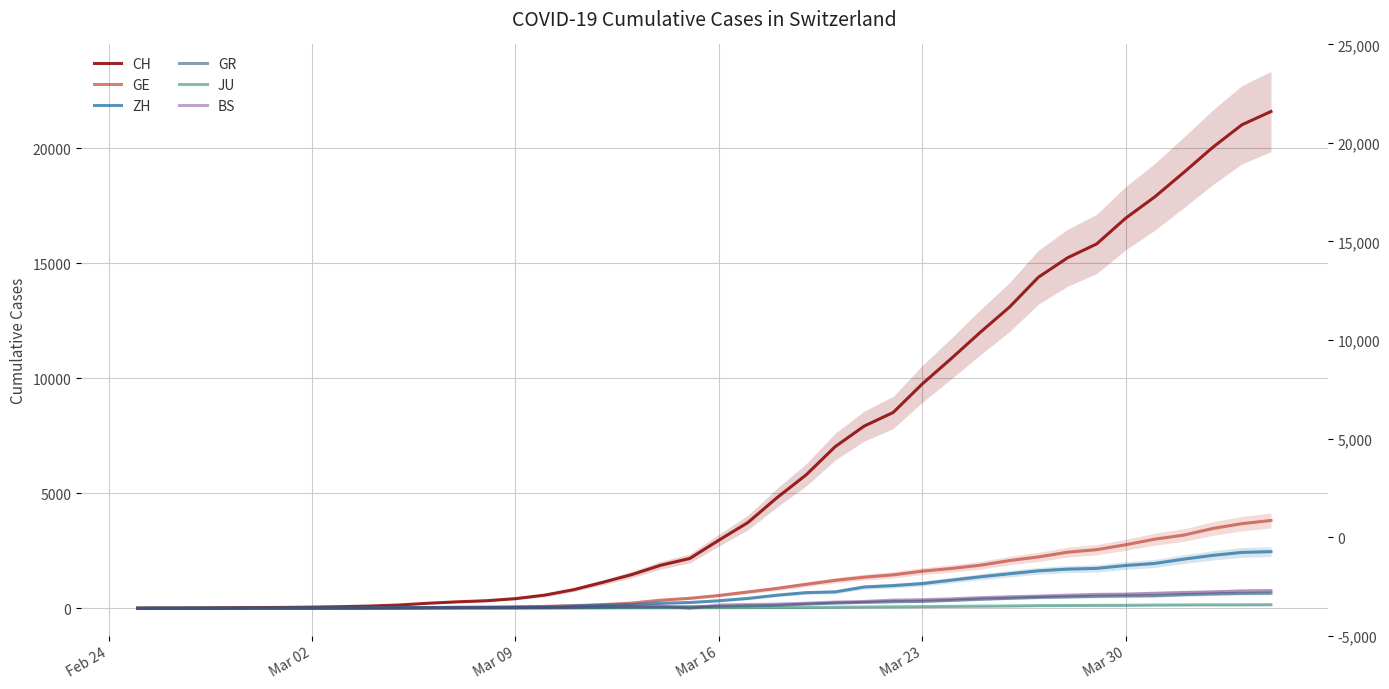

Does the chart display data point markers on the line(s)?

No